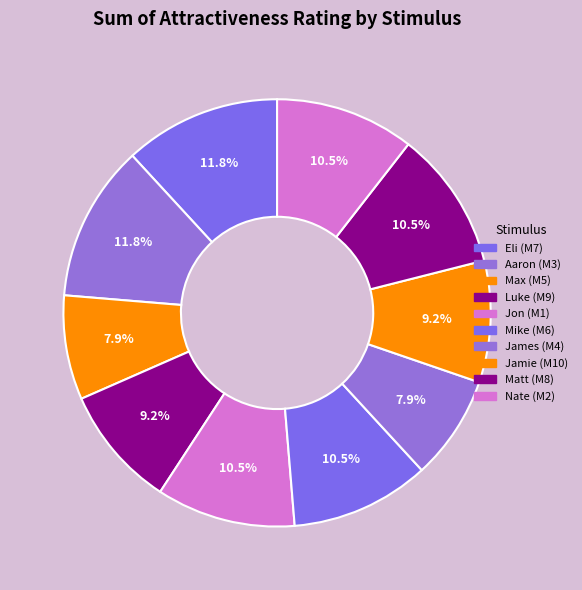

Which category has the biggest portion of the pie?

Eli (M7)